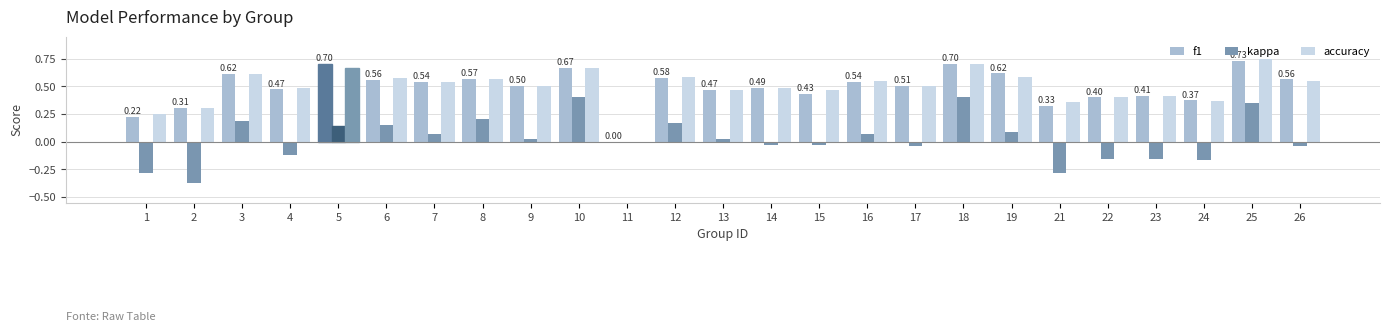

Between 10 and 22, which series saw the biggest shift?

kappa